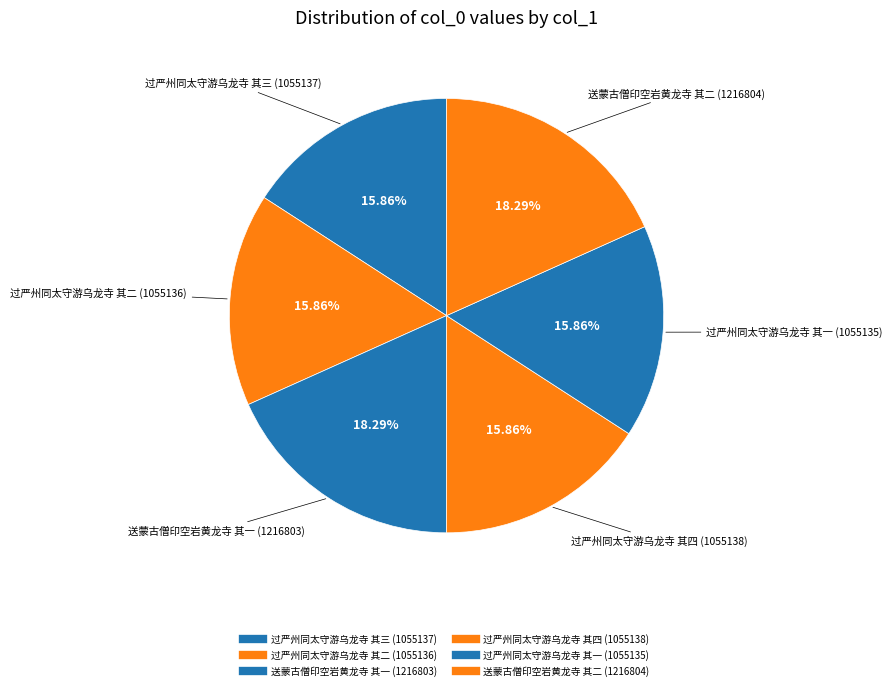

Does any single category account for the majority?

No